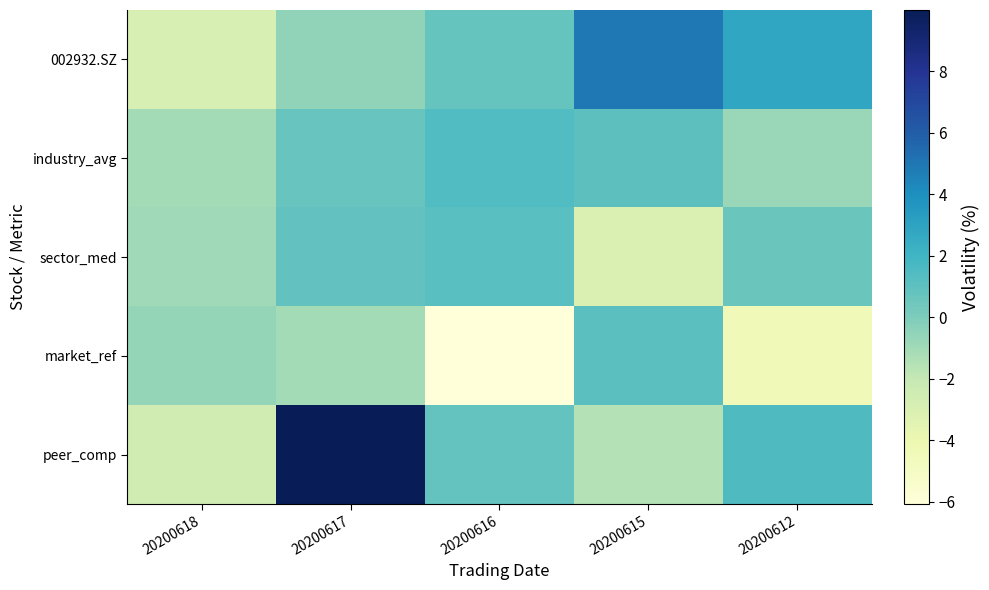

Which series has the largest total across all categories?

peer_comp